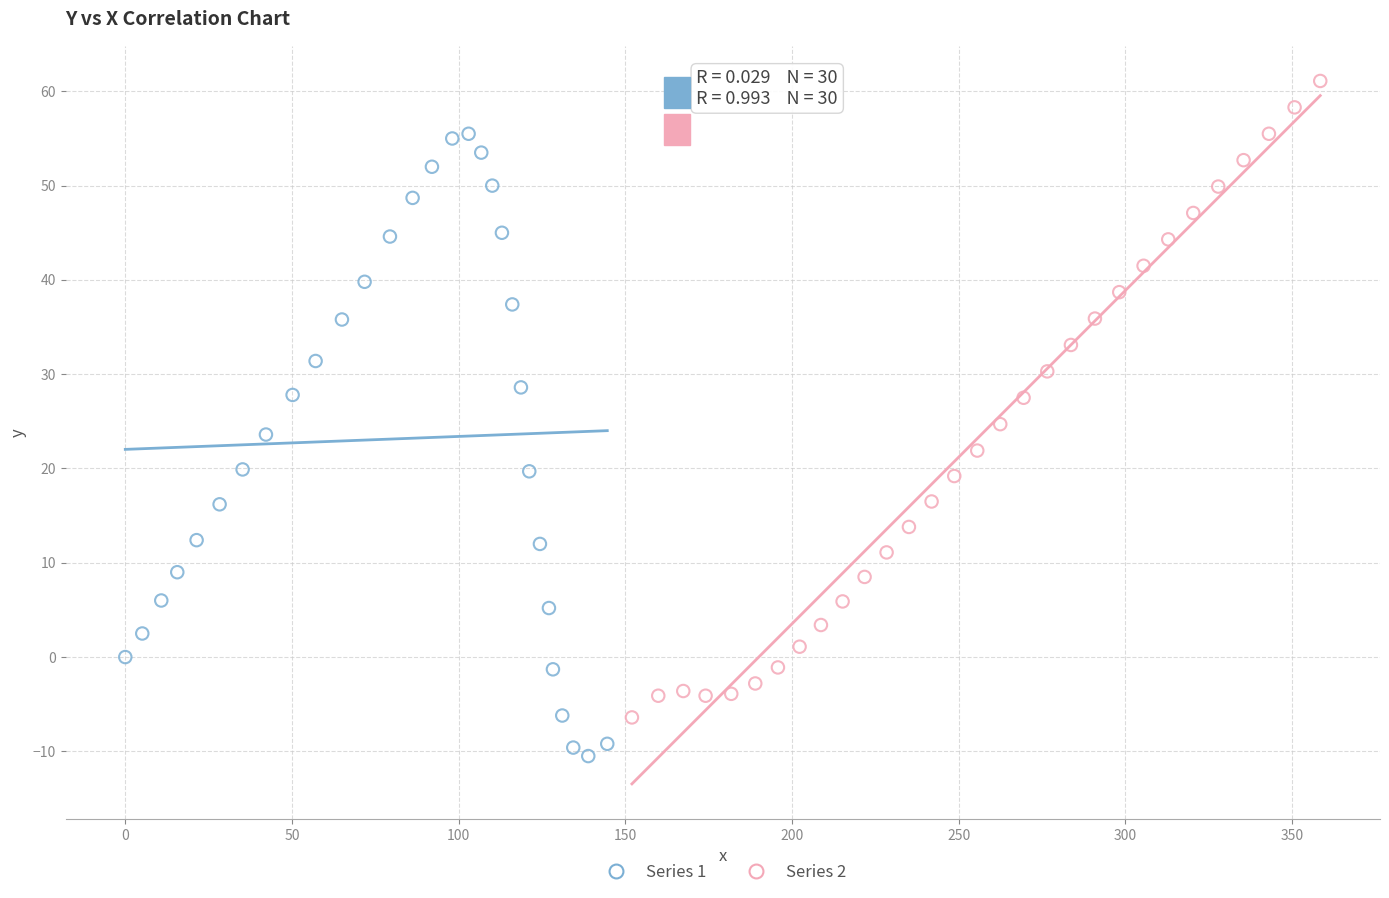

Which series reaches the maximum Y coordinate?

Series 2